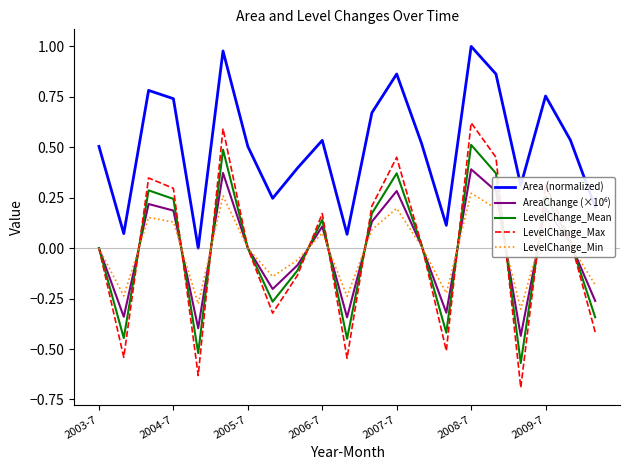

Count the number of data series in this chart.

5